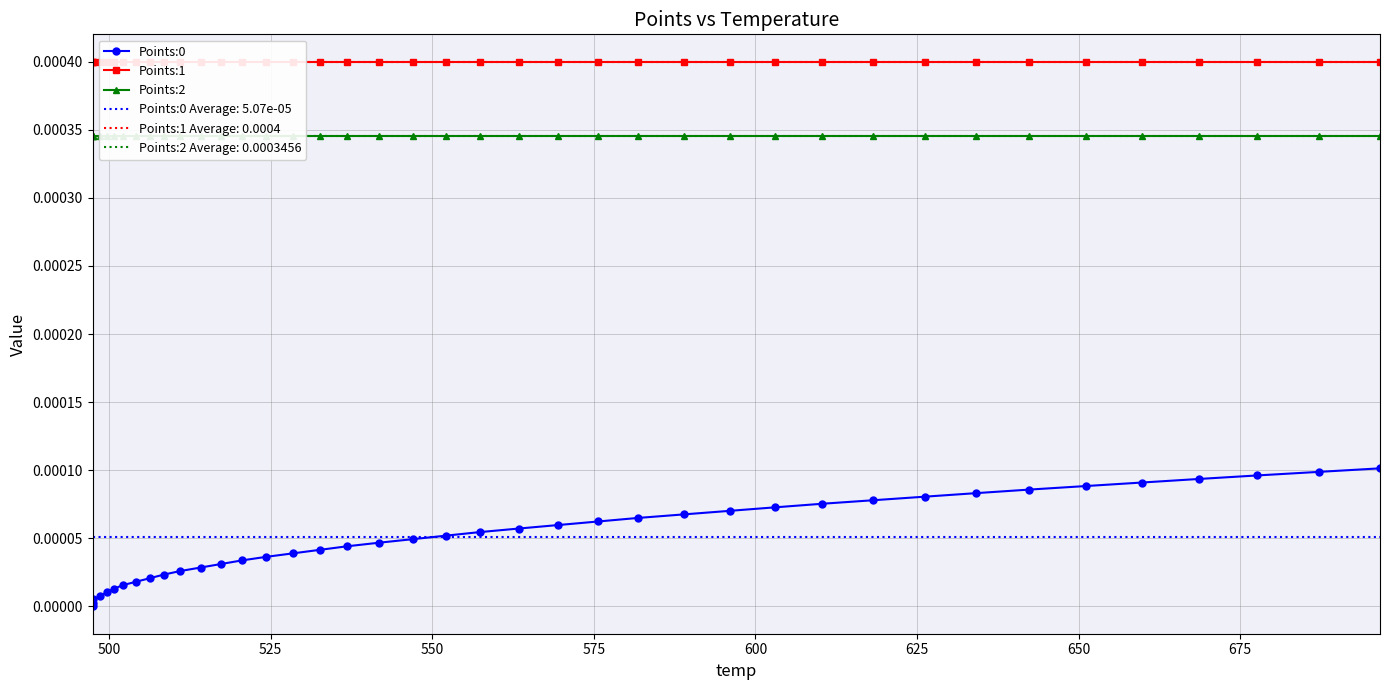

How many lines are shown in the chart?

3